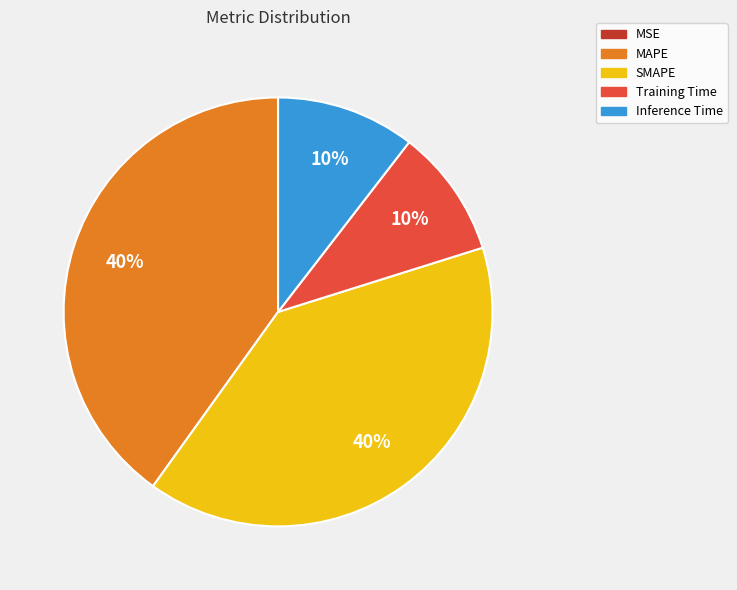

What percentage is the MAPE slice, to the nearest percent?

40%